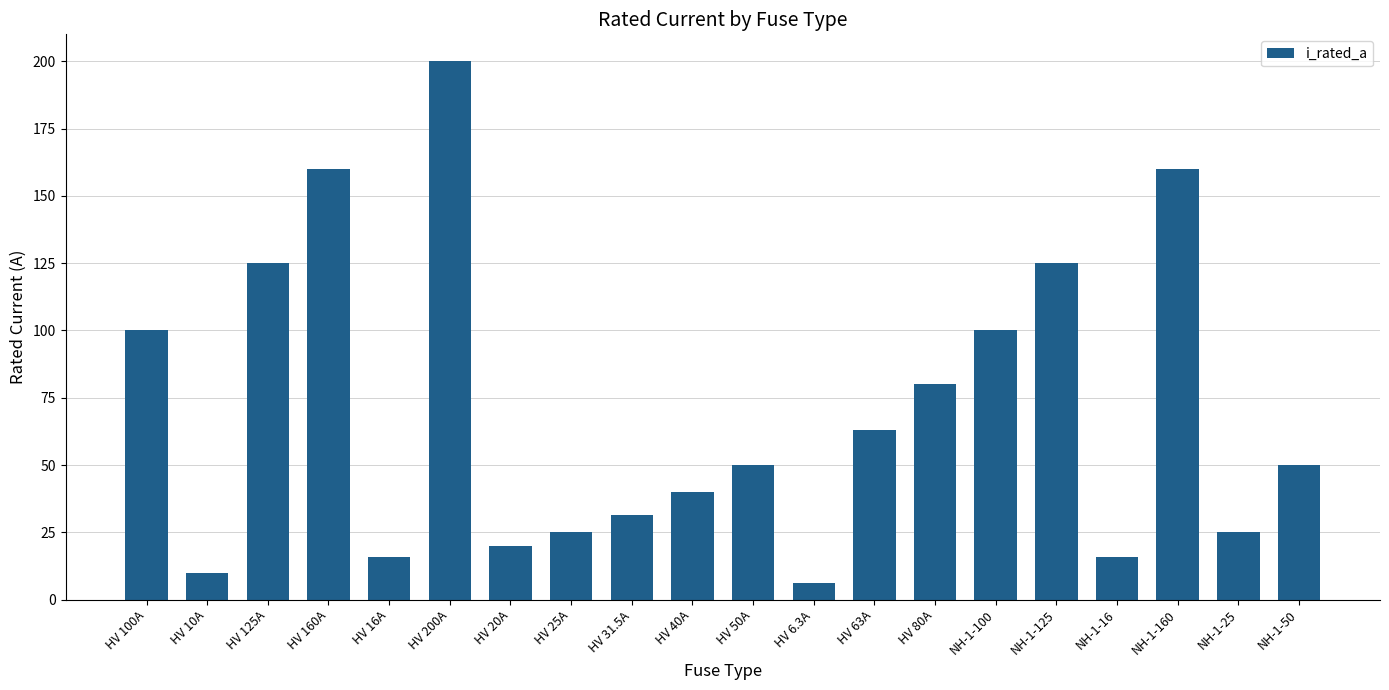

What is the sum of the values at HV 16A and HV 125A?

141.0